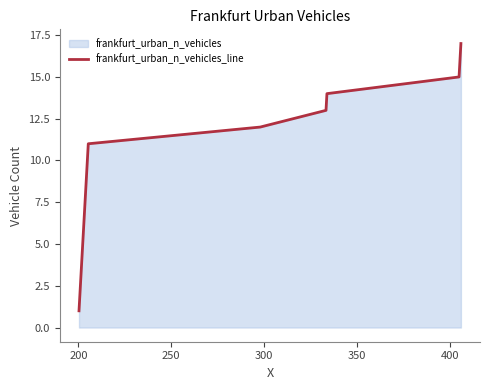

What is the greatest value displayed?

17